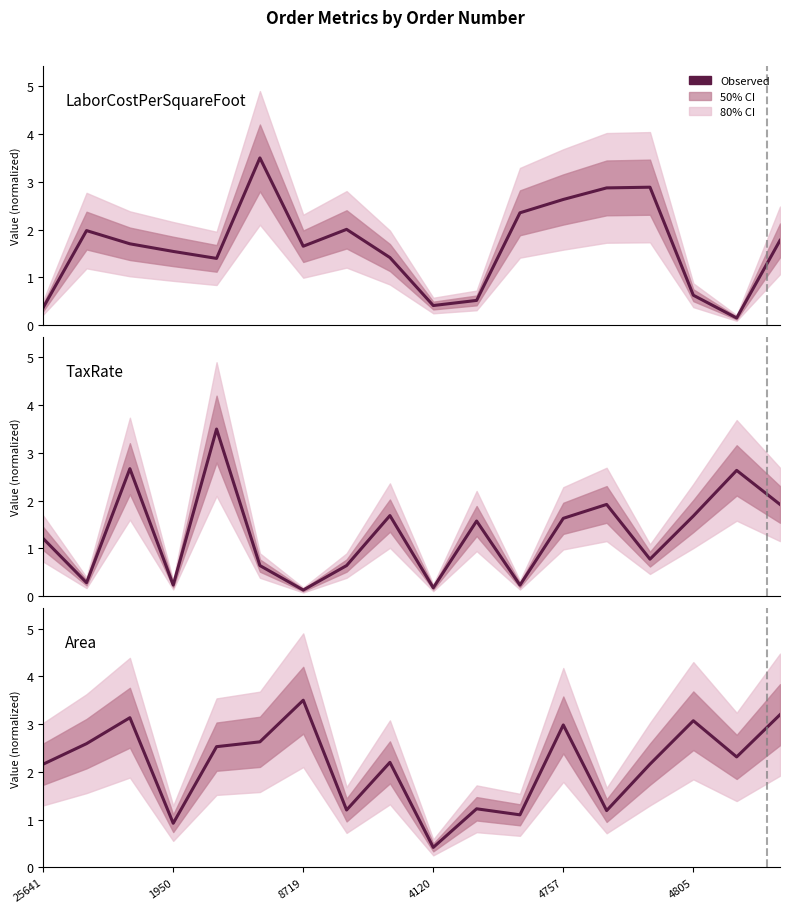

How many values in the Area series exceed 2?

12